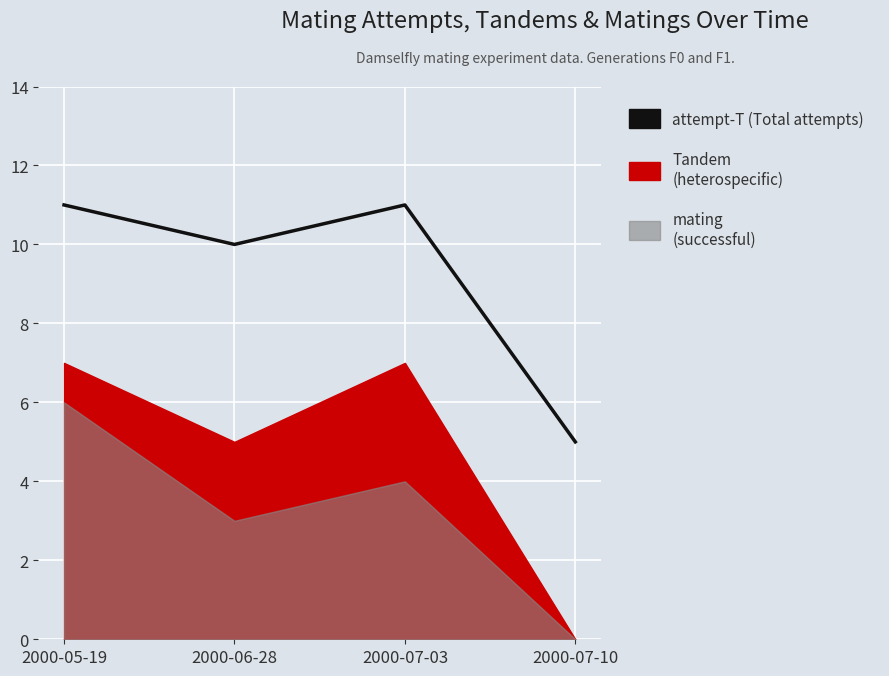

Rank the categories by value from lowest to highest.

2000-07-10, 2000-06-28, 2000-05-19, 2000-07-03